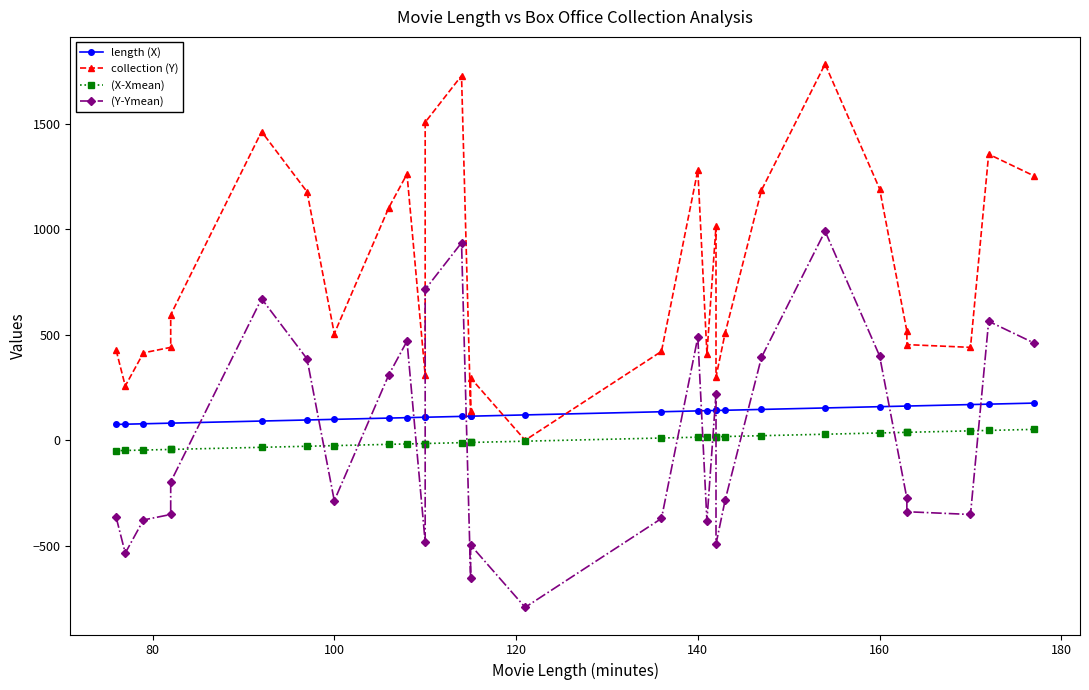

The length (X) series shows 190.1 at 10. True or false?

False